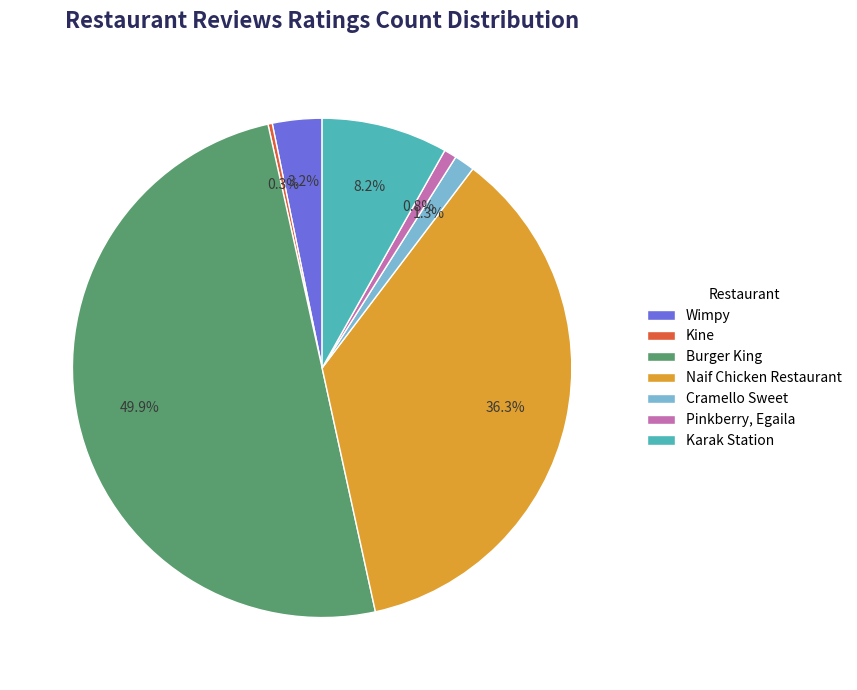

What percentage do Naif Chicken Restaurant and Pinkberry, Egaila together represent?

37.1%